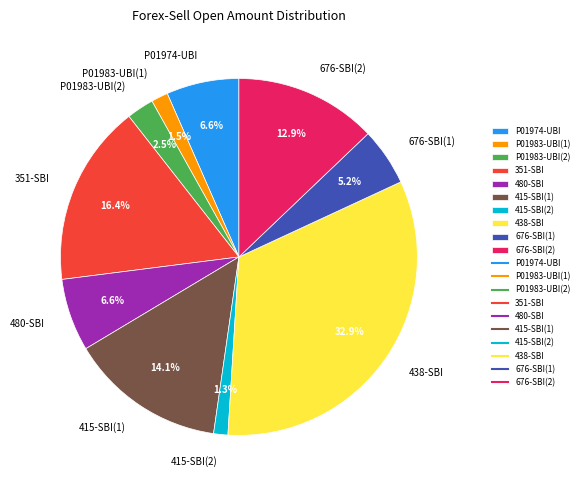

What is the ratio of the value at 480-SBI to the value at 351-SBI?

0.4